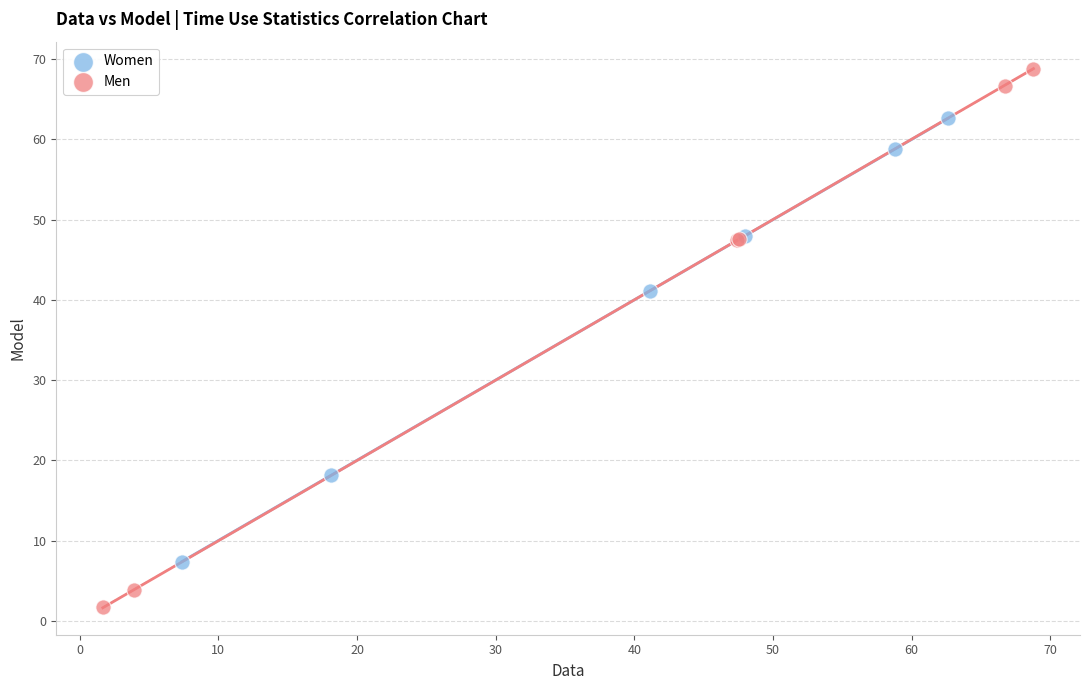

Which series has the largest Y range (max minus min)?

Men